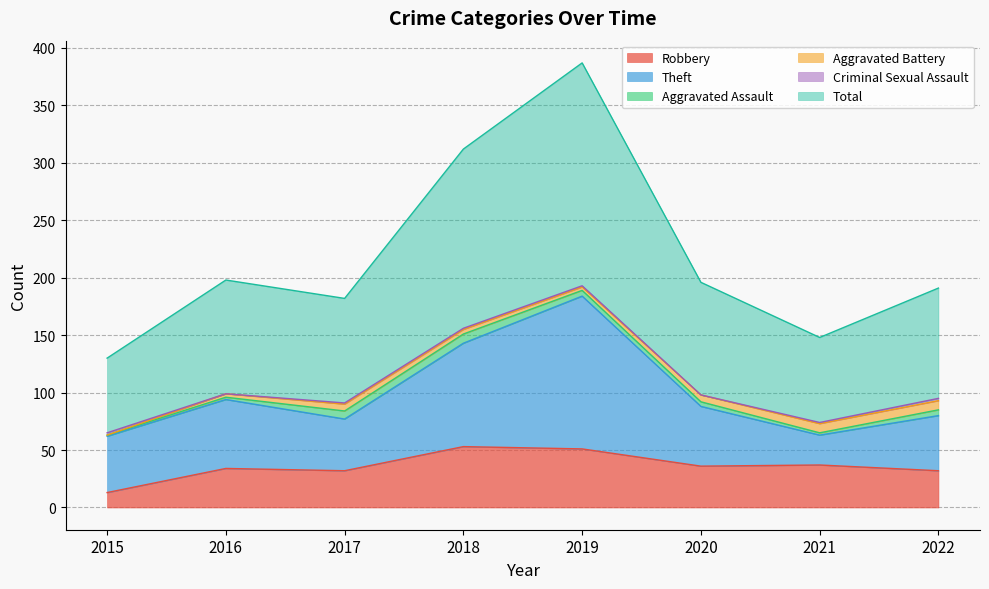

What are all the series names shown in the legend?

Robbery, Theft, Aggravated Assault, Aggravated Battery, Criminal Sexual Assault, Total